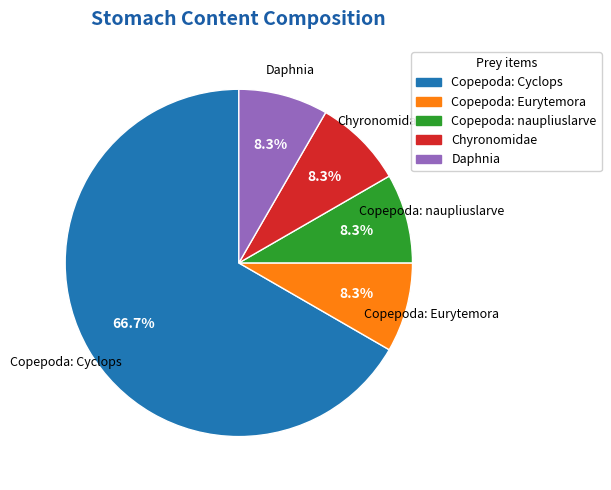

Is there a majority slice in this chart?

Yes